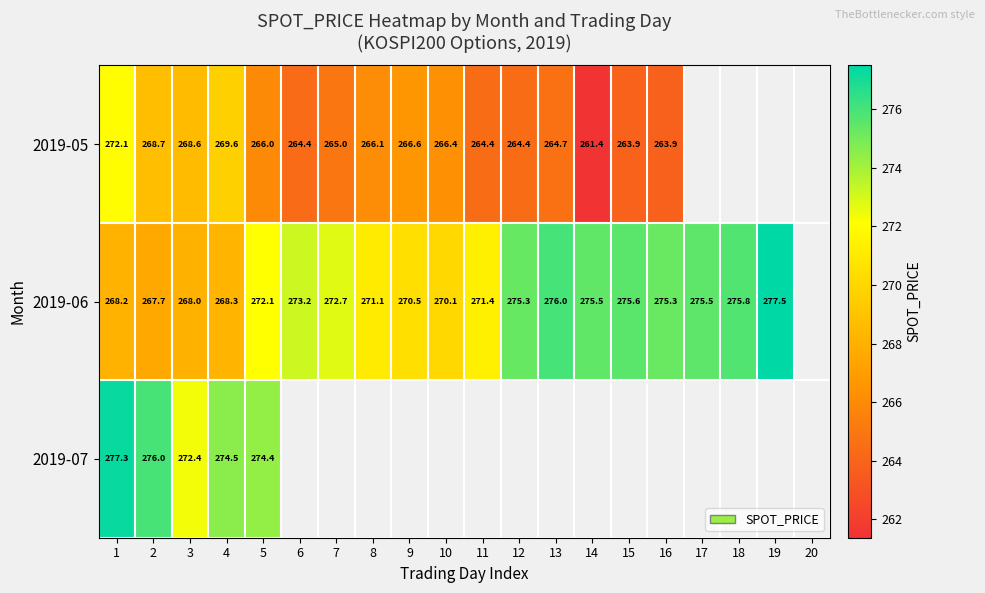

List the series in order of their peak value, lowest first.

2019-05, 2019-07, 2019-06